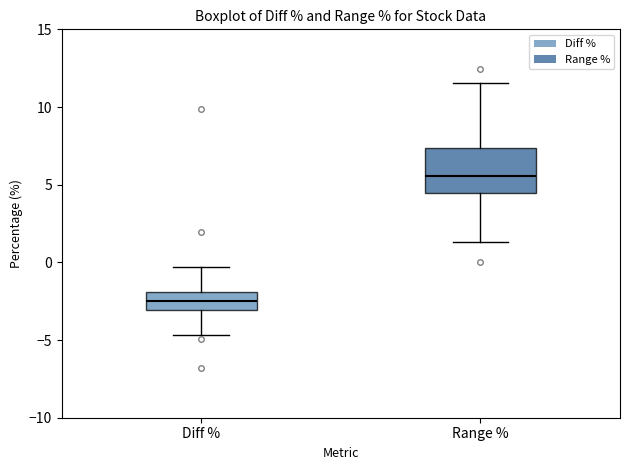

Reading left to right, read every box against the y-axis: the position of its median line, the range the box covers, and the ends of its whiskers. The values are not printed on the chart, so give them approximately, as read against the axis.

Diff %: median -2.5, box -3.0 to -2.0, whiskers -4.5 to -0.5
Range %: median 5.5, box 4.5 to 7.5, whiskers 1.5 to 11.5